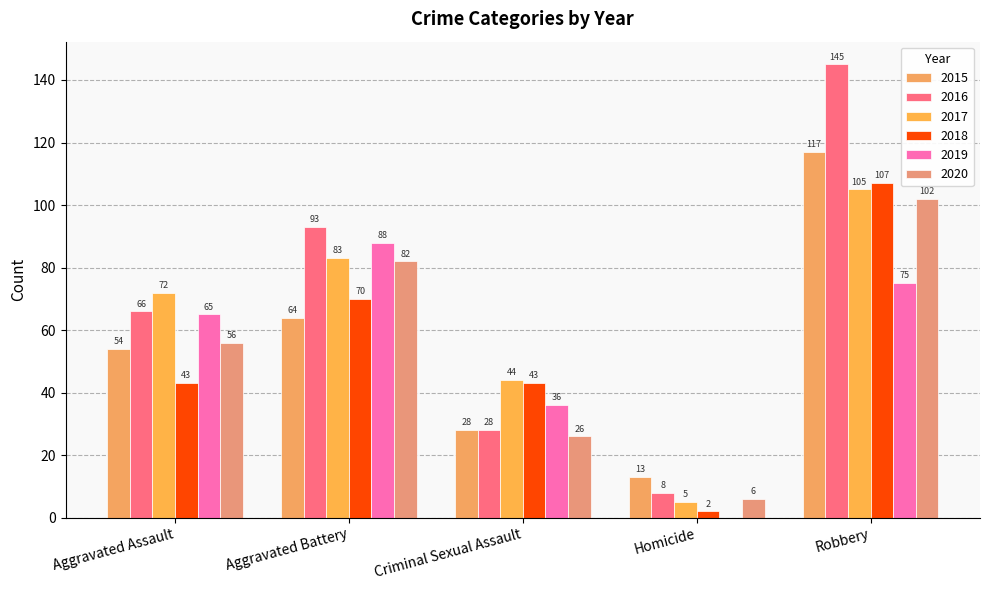

Reading left to right, transcribe all the data shown in this chart.

2015: 54	64	28	13	117
2016: 66	93	28	8	145
2017: 72	83	44	5	105
2018: 43	70	43	2	107
2019: 65	88	36	0	75
2020: 56	82	26	6	102